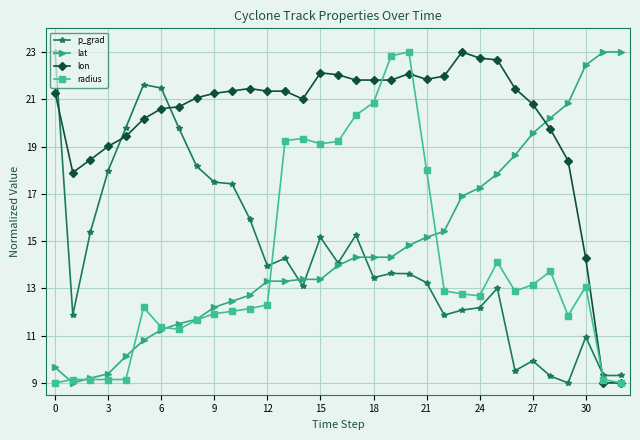

Does the chart display data point markers on the line(s)?

Yes